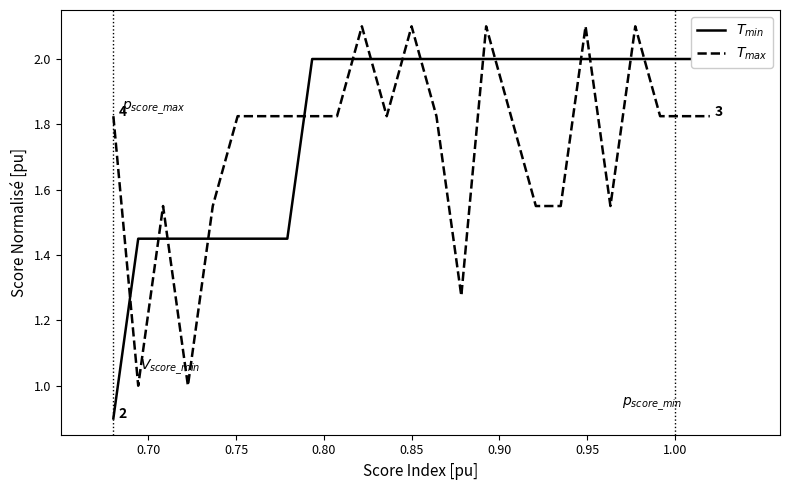

Is the value of $T_{max}$ at 9 greater than the value of $T_{min}$ at 13?

No